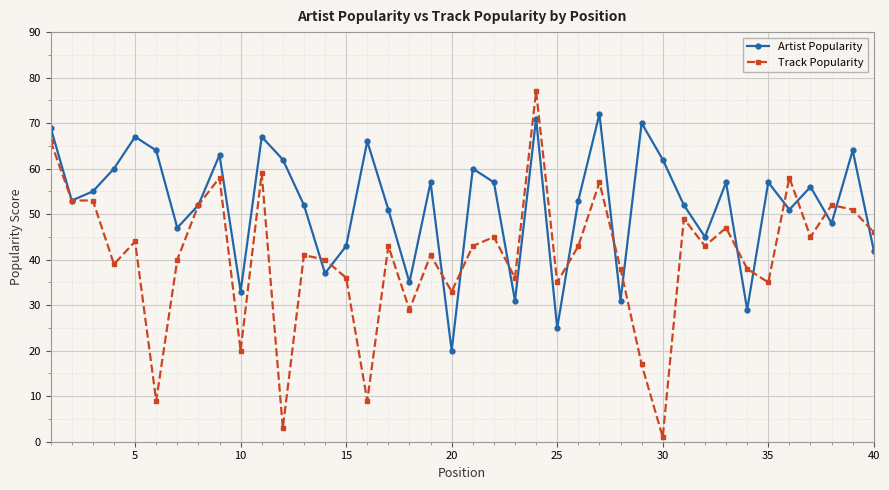

What is the smallest value displayed?

1